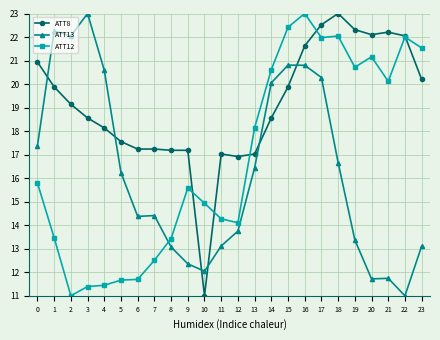

Which series changed the most between 15 and 18?

ATT13